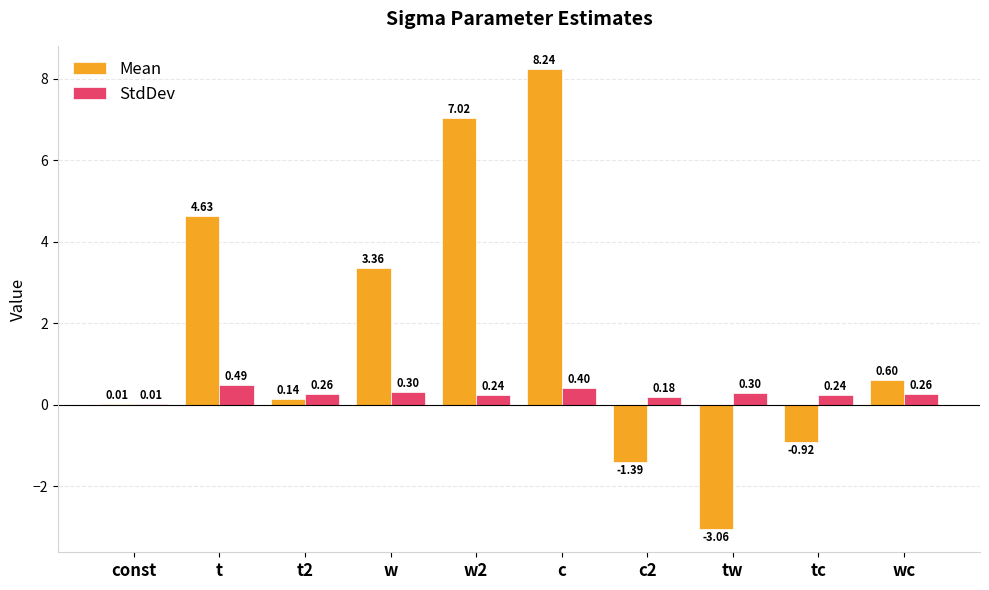

At which label does StdDev reach its peak?

t